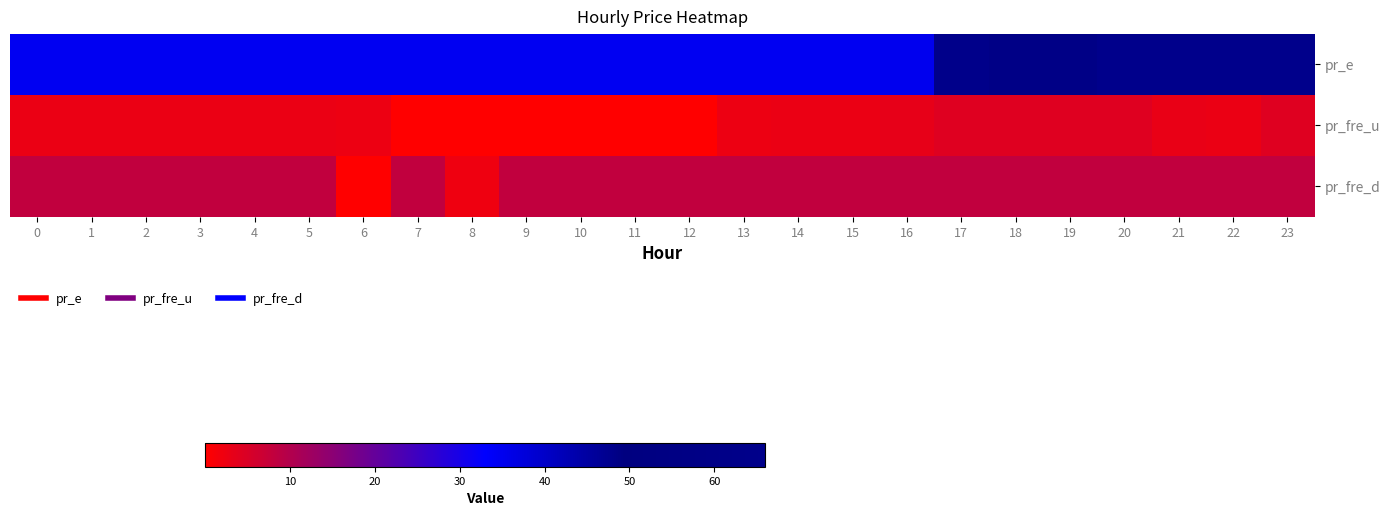

Reading left to right, extract all data points from this chart.

pr_e: 0=34.7	1=34.7	2=34.7	3=34.7	4=34.7	5=34.7	6=34.7	7=34.7	8=34.7	9=34.7	10=34.7	11=34.7	12=34.7	13=34.7	14=34.7	15=34.7	16=35.2	17=48.2	18=59.8	19=59.8	20=66.0	21=66.0	22=66.0	23=66.0
pr_fre_u: 0=2.7	1=2.7	2=2.7	3=2.7	4=2.7	5=2.8	6=2.5	7=0.0	8=0.0	9=0.0	10=0.0	11=0.0	12=0.0	13=2.5	14=2.7	15=2.7	16=3.2	17=4.4	18=4.4	19=4.2	20=4.4	21=2.9	22=2.7	23=4.4
pr_fre_d: 0=8.0	1=8.0	2=8.0	3=8.0	4=8.0	5=8.0	6=0.0	7=8.0	8=2.1	9=8.0	10=8.0	11=8.0	12=8.0	13=8.0	14=8.0	15=8.0	16=8.0	17=8.0	18=8.0	19=8.0	20=8.0	21=8.0	22=8.0	23=8.0